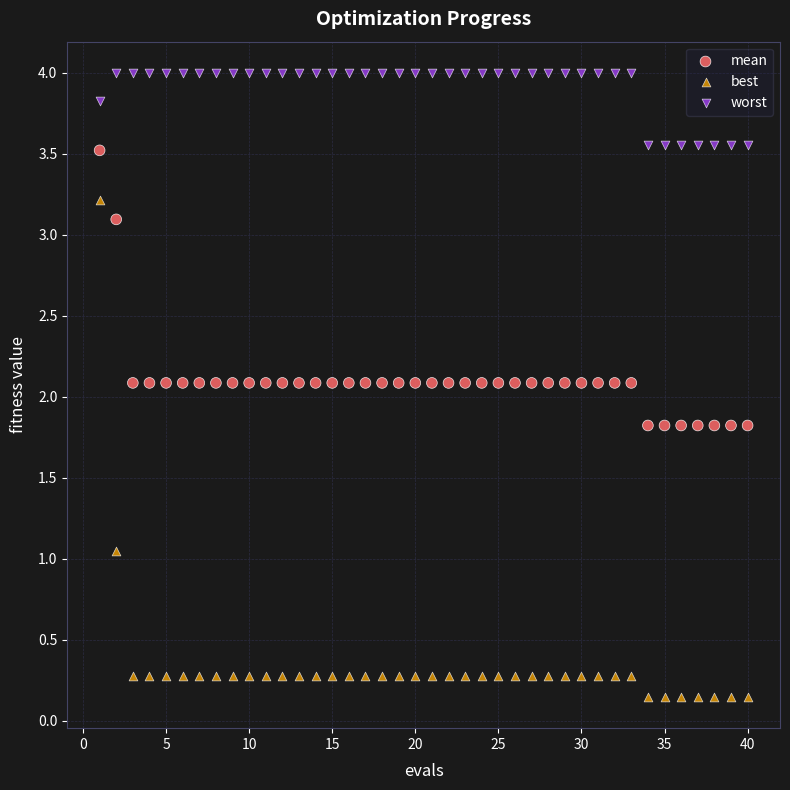

Which series reaches the maximum Y coordinate?

worst